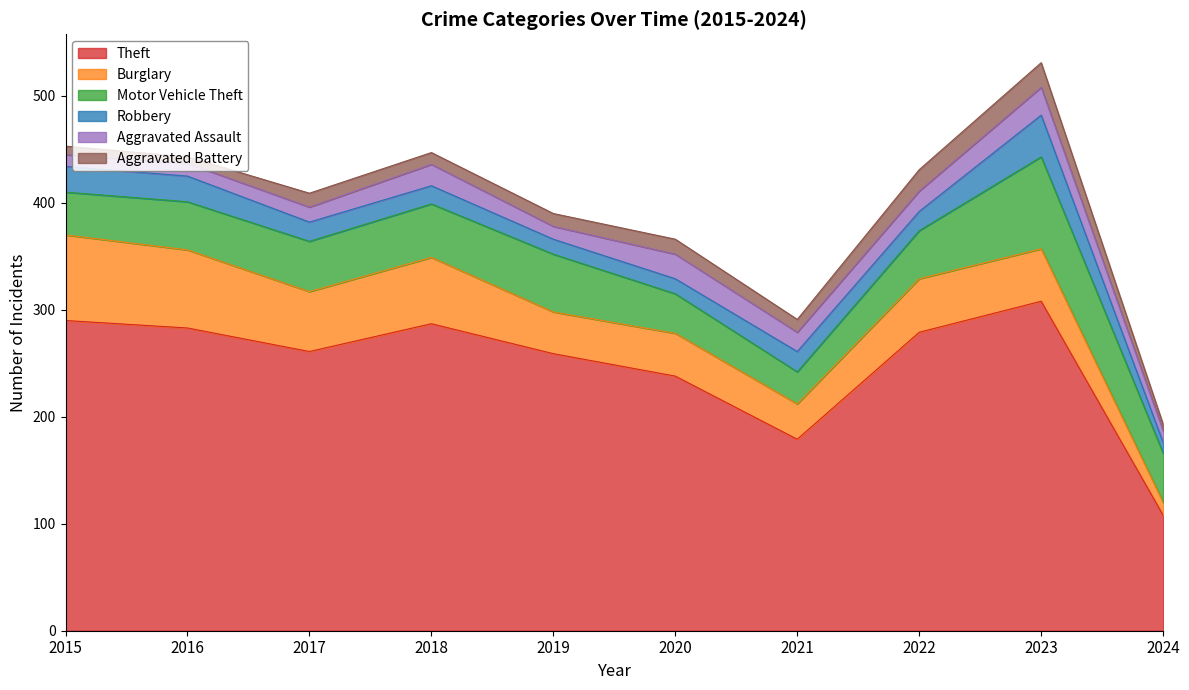

Reading left to right, what are all the values shown in this chart?

Theft: 2015=290	2016=283	2017=261	2018=287	2019=259	2020=238	2021=179	2022=279	2023=308	2024=108
Burglary: 2015=80	2016=73	2017=56	2018=62	2019=39	2020=40	2021=33	2022=50	2023=49	2024=12
Motor Vehicle Theft: 2015=40	2016=45	2017=47	2018=50	2019=54	2020=37	2021=30	2022=45	2023=86	2024=46
Robbery: 2015=24	2016=24	2017=18	2018=17	2019=14	2020=14	2021=19	2022=18	2023=39	2024=10
Aggravated Assault: 2015=11	2016=12	2017=14	2018=20	2019=12	2020=23	2021=18	2022=19	2023=26	2024=11
Aggravated Battery: 2015=8	2016=6	2017=13	2018=11	2019=12	2020=14	2021=12	2022=20	2023=23	2024=6